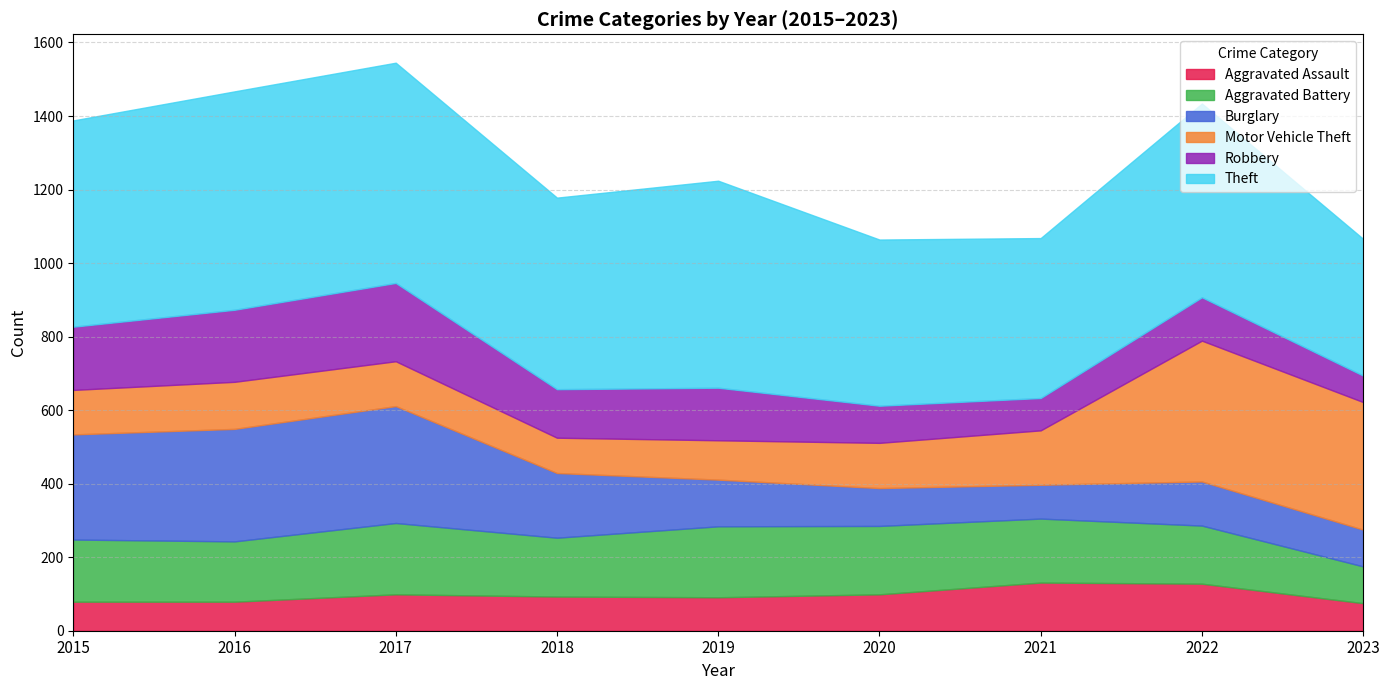

Reading right to left, extract all data points from this chart.

Aggravated Assault: 2023=75	2022=128	2021=131	2020=99	2019=91	2018=93	2017=99	2016=79	2015=79
Aggravated Battery: 2023=100	2022=158	2021=174	2020=186	2019=193	2018=160	2017=194	2016=164	2015=169
Burglary: 2023=100	2022=120	2021=92	2020=103	2019=127	2018=176	2017=318	2016=306	2015=286
Motor Vehicle Theft: 2023=347	2022=383	2021=148	2020=123	2019=107	2018=96	2017=122	2016=128	2015=121
Robbery: 2023=72	2022=118	2021=88	2020=101	2019=143	2018=132	2017=213	2016=196	2015=172
Theft: 2023=372	2022=527	2021=435	2020=452	2019=563	2018=521	2017=599	2016=594	2015=561